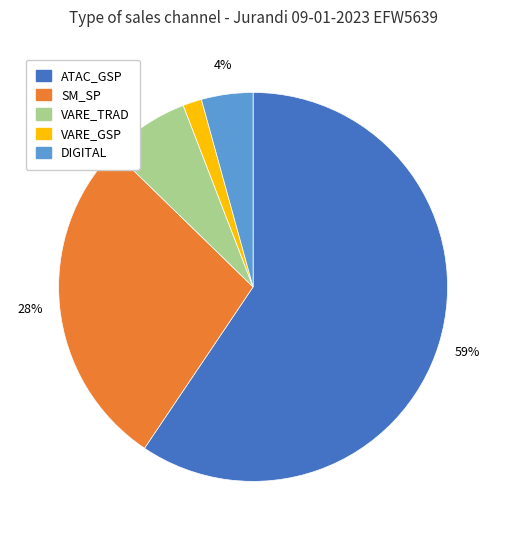

Do VARE_TRAD and DIGITAL together represent more than half of the pie?

No